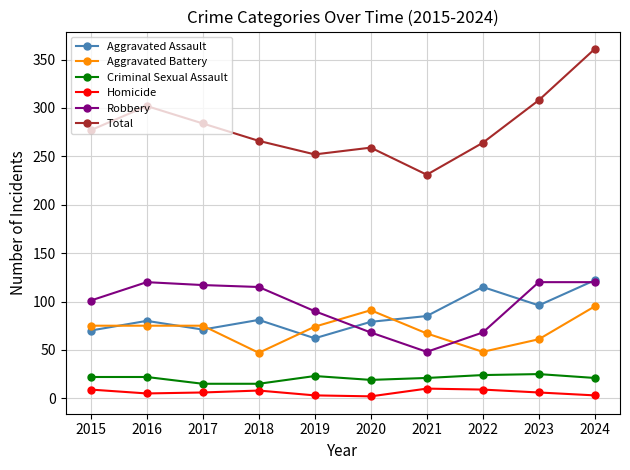

Which series has the widest spread of values?

Total